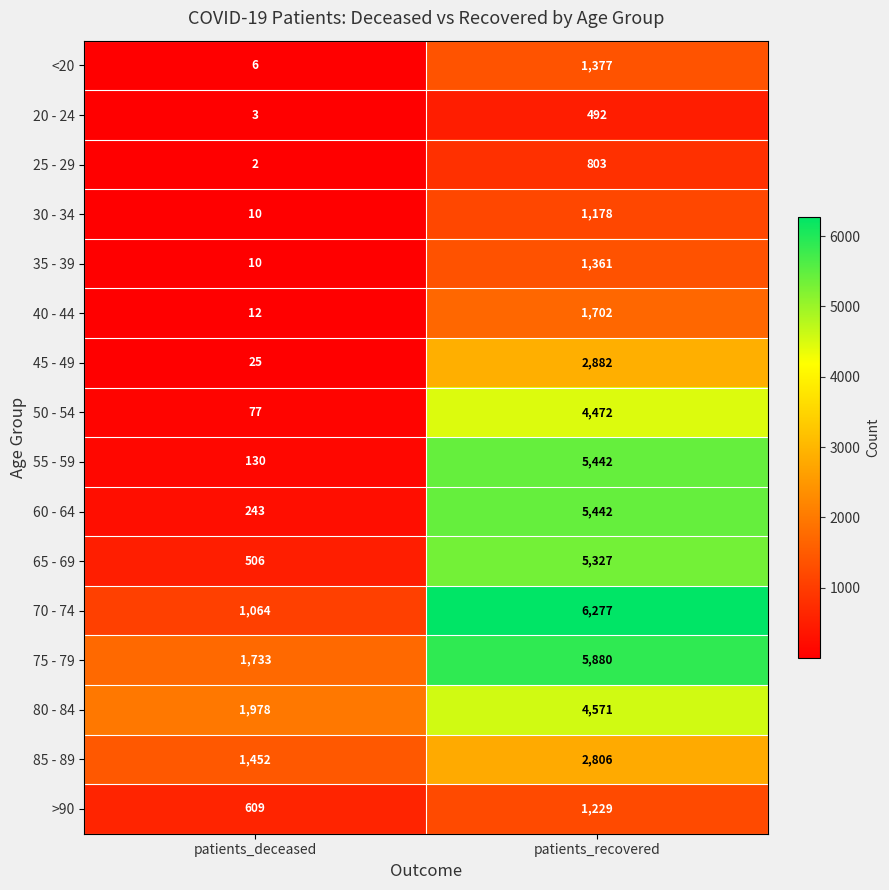

Rank the categories by >90 value from lowest to highest.

patients_deceased, patients_recovered